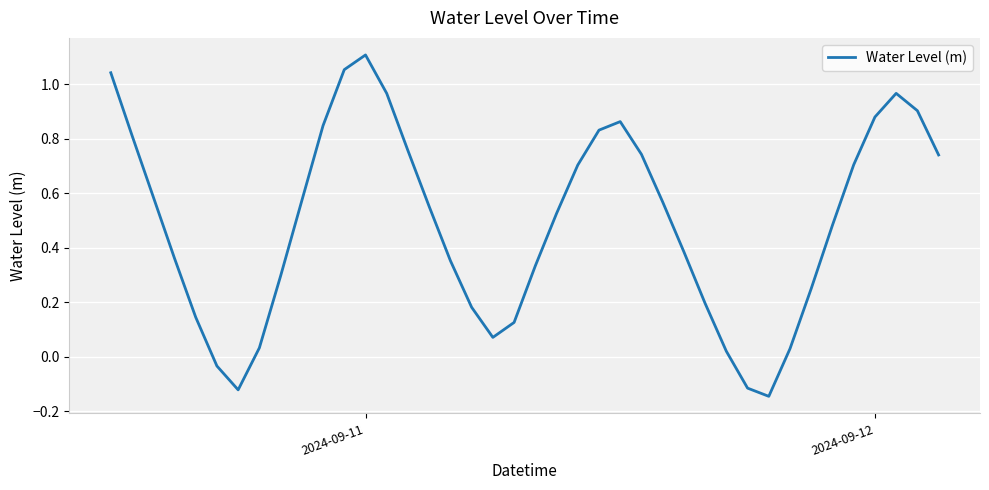

Which label corresponds to the largest value in the chart?

2024-09-11